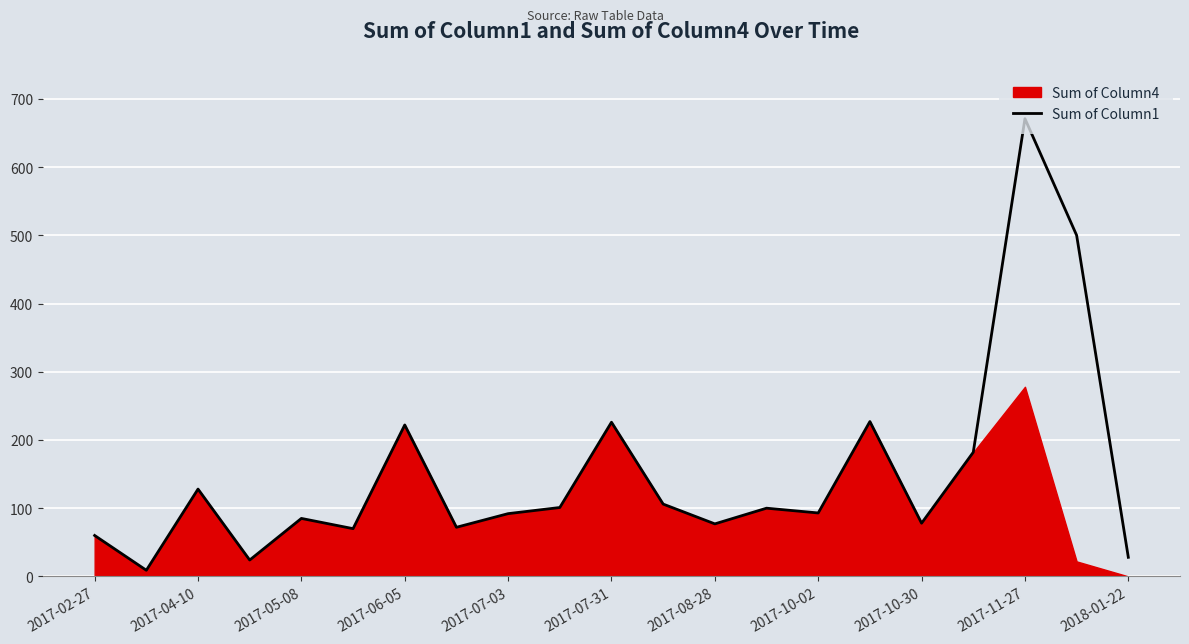

Which category has the highest value in the Sum of Column1 series?

2017-11-27